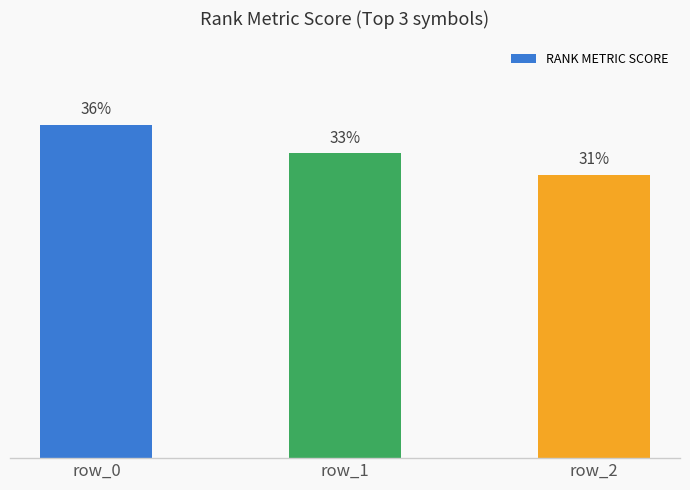

What is the change in value from row_0 to row_2?

-0.1